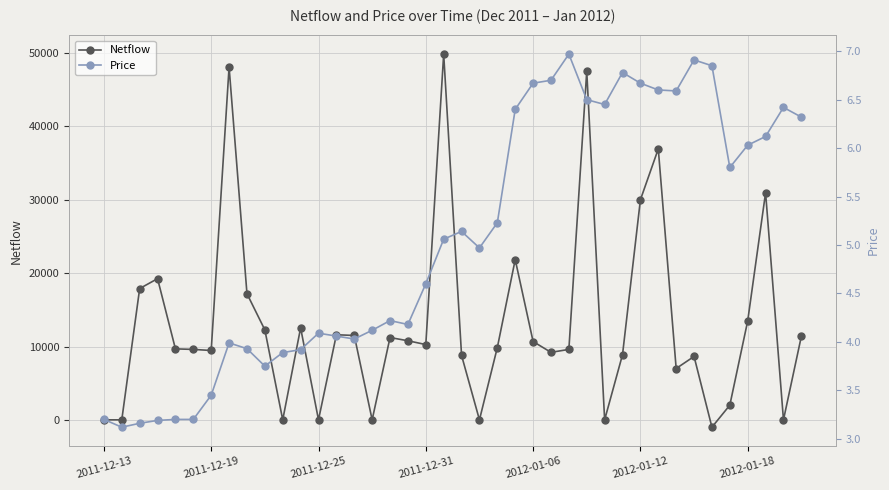

Which series has the widest spread of values?

Netflow